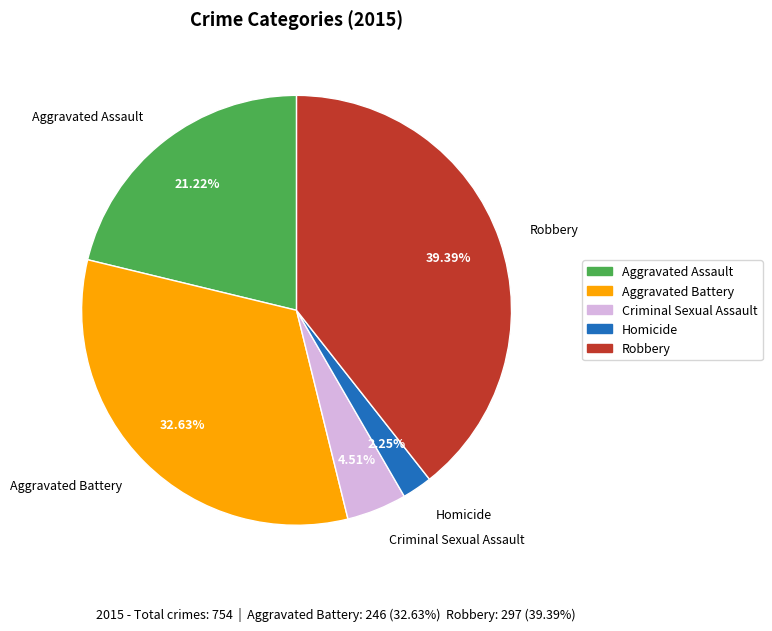

Which slice is the largest?

Robbery